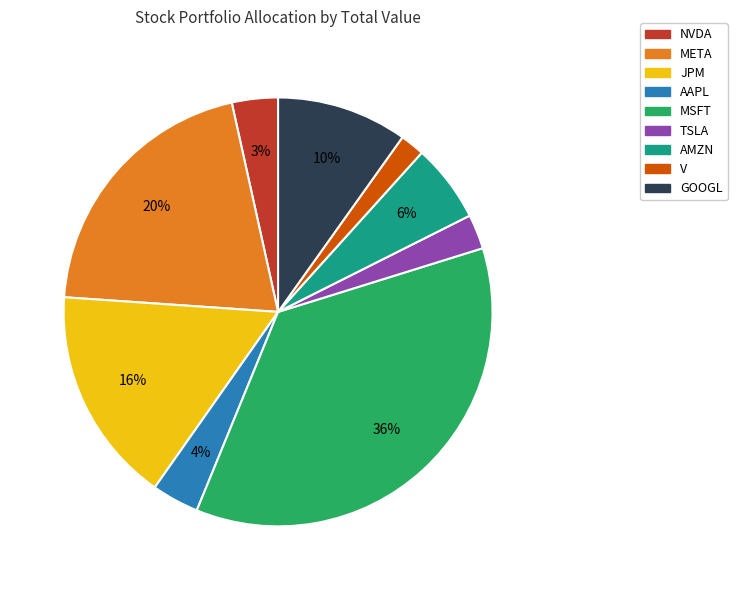

How many segments does this pie chart have?

9